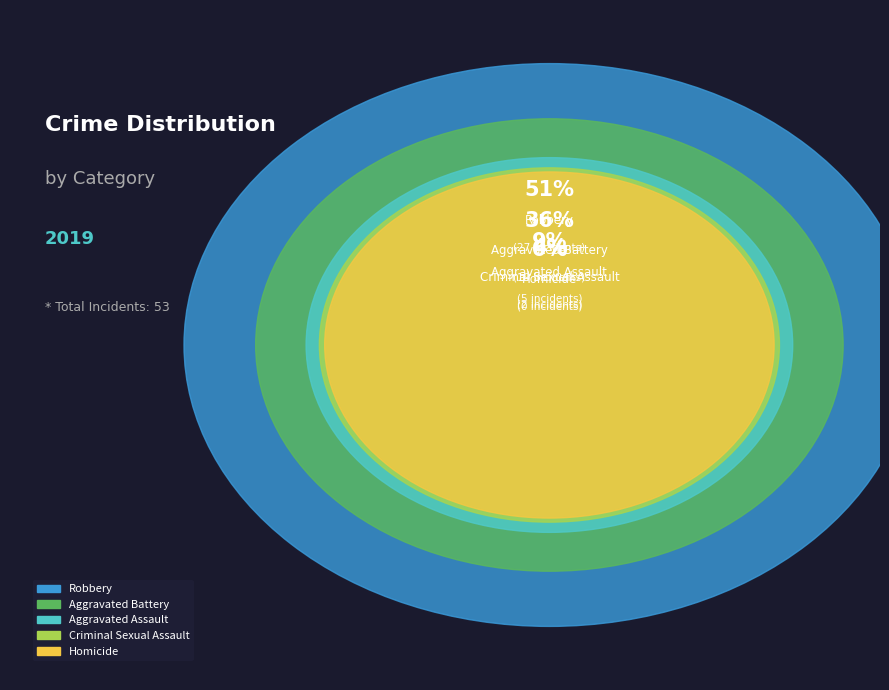

True or false: Aggravated Assault accounts for 9% of the total.

True